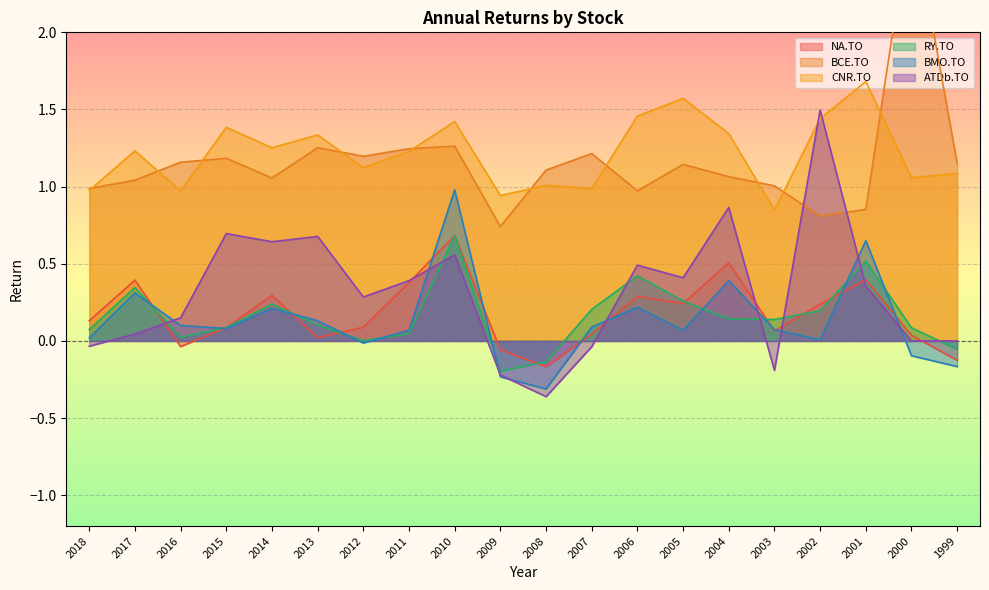

Reading right to left, transcribe all the data shown in this chart.

NA.TO: -0.1	0.0	0.4	0.2	0.1	0.5	0.2	0.3	0.0	-0.2	-0.1	0.7	0.4	0.1	0.0	0.3	0.1	-0.0	0.4	0.1
BCE.TO: 1.1	2.8	0.9	0.8	1.0	1.1	1.1	1.0	1.2	1.1	0.7	1.3	1.2	1.2	1.3	1.1	1.2	1.2	1.0	1.0
CNR.TO: 1.1	1.1	1.7	1.4	0.8	1.3	1.6	1.5	1.0	1.0	0.9	1.4	1.2	1.1	1.3	1.3	1.4	1.0	1.2	1.0
RY.TO: -0.1	0.1	0.5	0.2	0.1	0.1	0.3	0.4	0.2	-0.1	-0.2	0.7	0.0	0.0	0.1	0.2	0.1	0.0	0.3	0.1
BMO.TO: -0.2	-0.1	0.6	0.0	0.1	0.4	0.1	0.2	0.1	-0.3	-0.2	1.0	0.1	-0.0	0.1	0.2	0.1	0.1	0.3	0.0
ATDb.TO: 0.0	0.0	0.4	1.5	-0.2	0.9	0.4	0.5	-0.0	-0.4	-0.2	0.6	0.4	0.3	0.7	0.6	0.7	0.1	0.0	-0.0